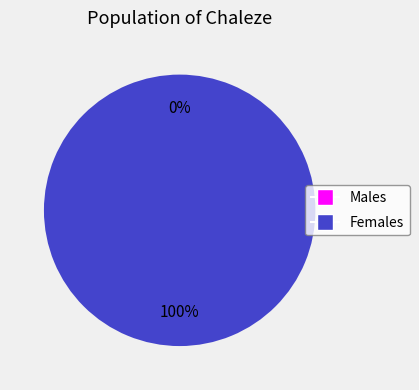

How many segments does this pie chart have?

2